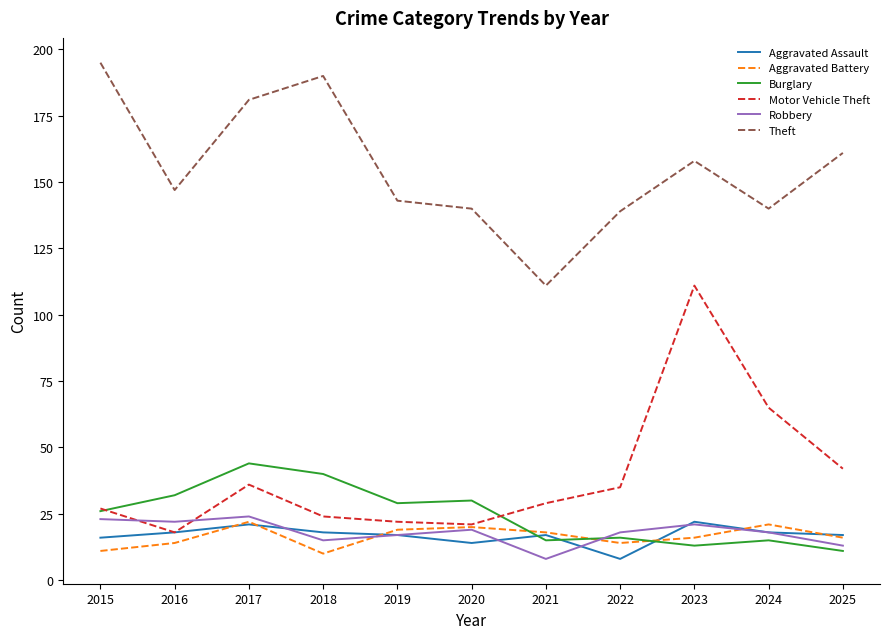

At how many categories does at least one series exceed 136?

10